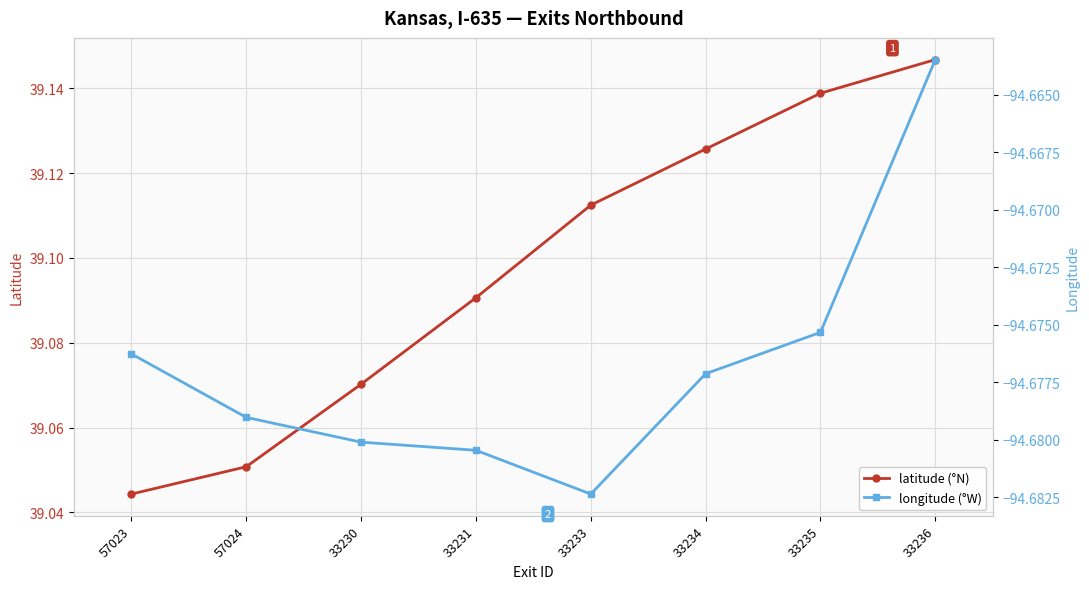

The value of longitude (°W) at 33233 is -94.7. True or false?

True